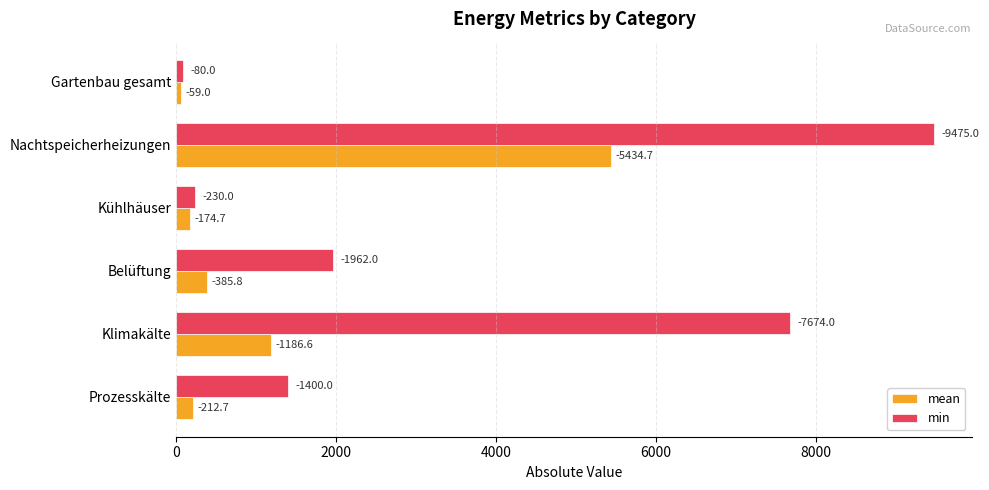

Reading right to left, transcribe all the data shown in this chart.

mean: 59.0	5434.7	174.7	385.8	1186.6	212.7
min: 80.0	9475.0	230.0	1962.0	7674.0	1400.0